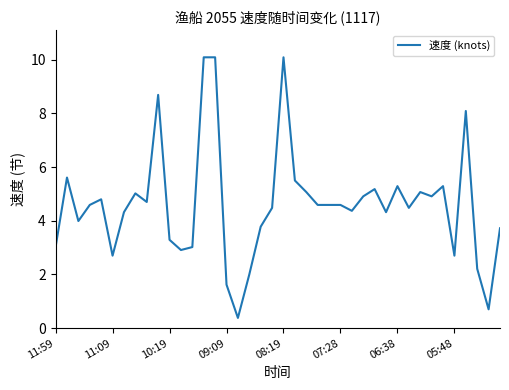

What is the difference between the maximum and minimum values?

9.7